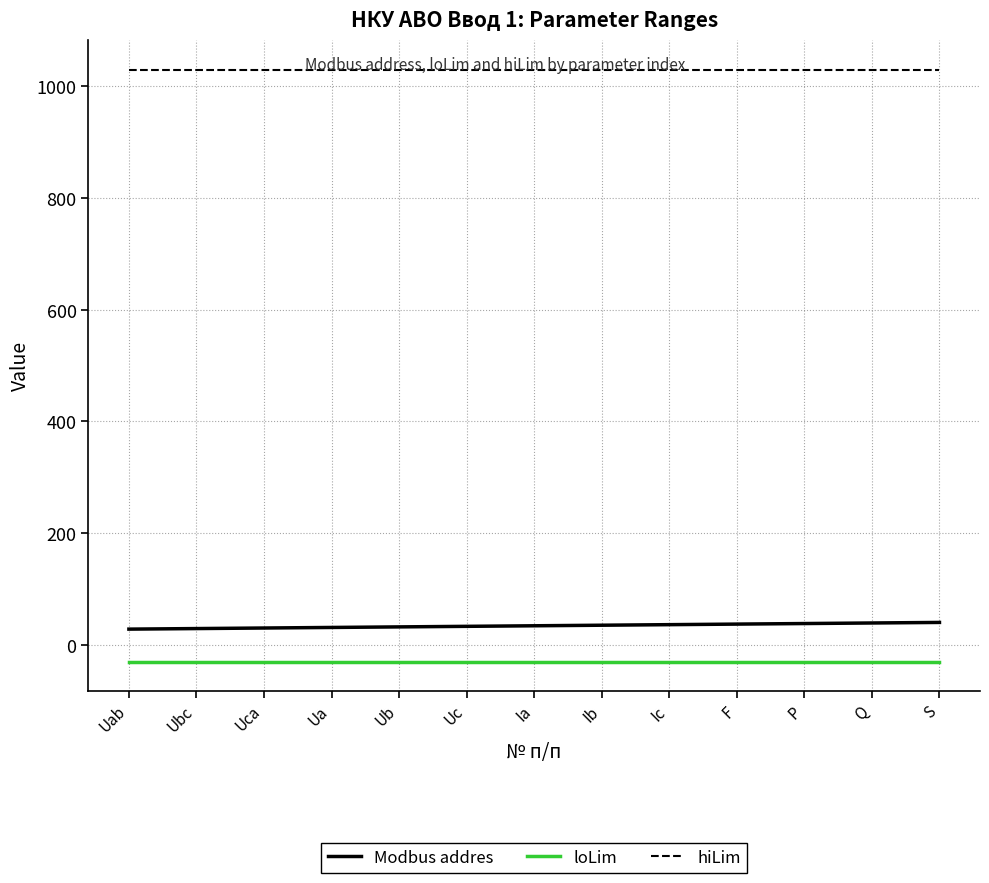

Where is loLim nearest to the value -30?

Uab